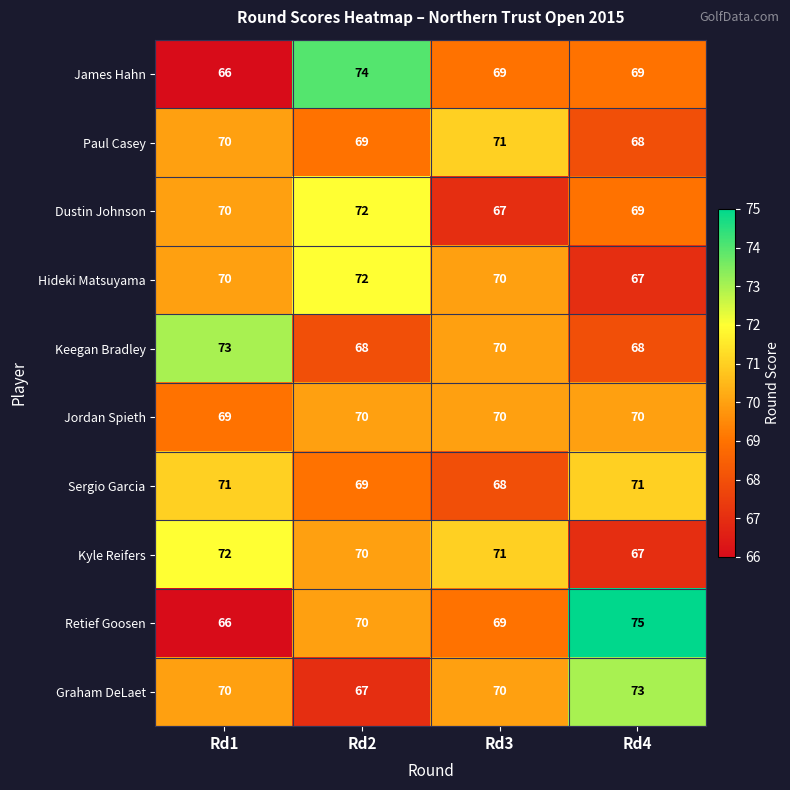

What is the difference between the Keegan Bradley values at Rd1 and Rd4?

5